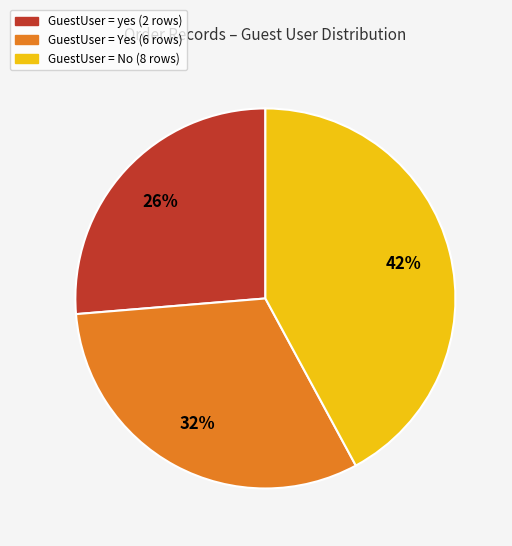

To the nearest percent, what is the difference between the largest and smallest slice percentages?

16%